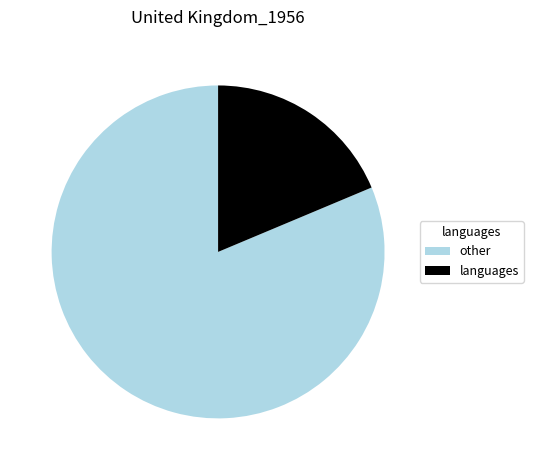

What is the largest slice in the pie chart?

other